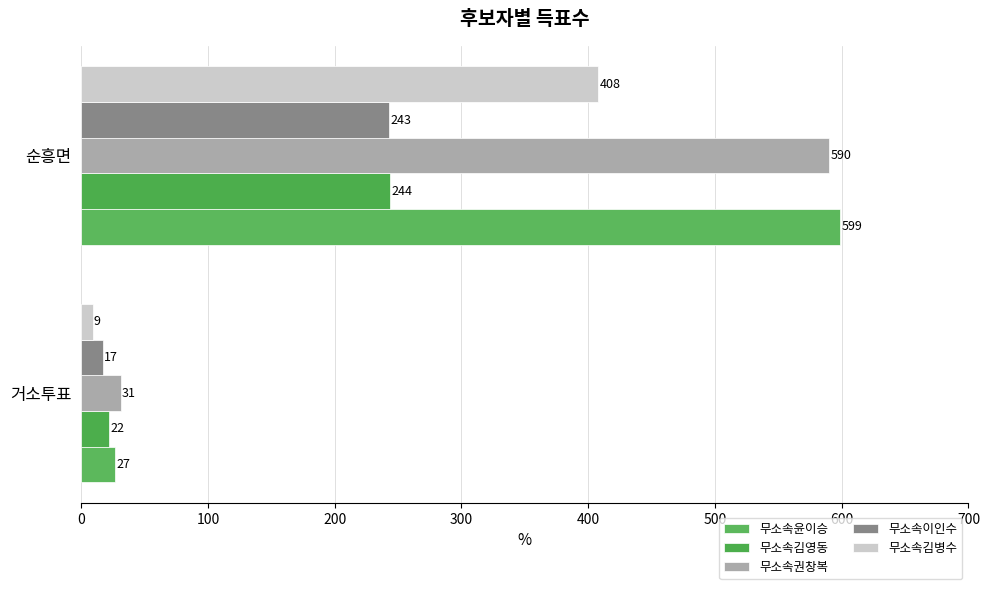

How many values in the 무소속이인수 series are below 243?

1